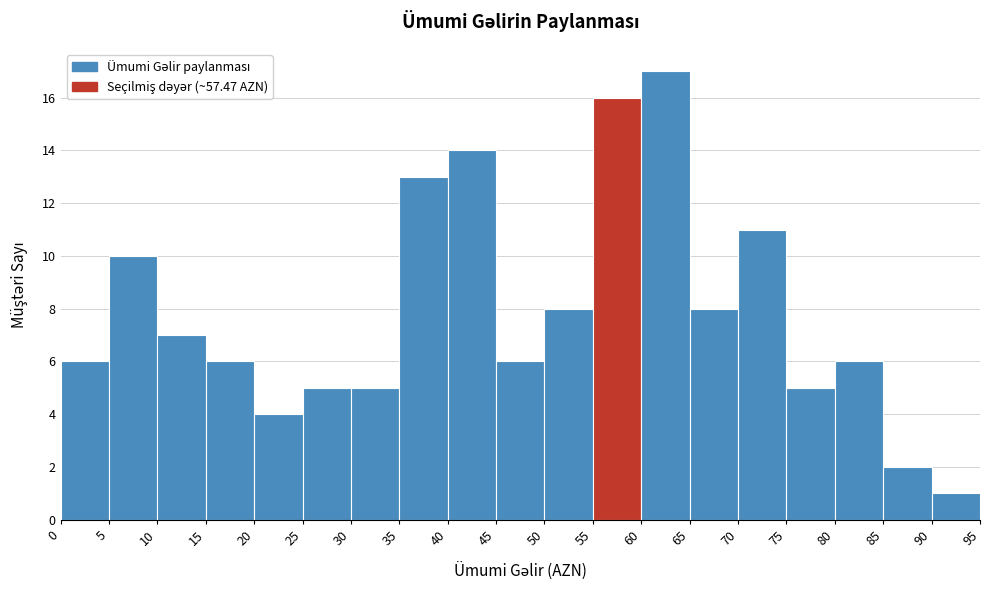

Reading left to right, transcribe this chart: for each bar, give the range it covers on the x-axis and its height. The values are not printed on the chart, so give them approximately, as read against the axis.

0 to 5: 6
5 to 10: 10
10 to 15: 7
15 to 20: 6
20 to 25: 4
25 to 30: 5
30 to 35: 5
35 to 40: 13
40 to 45: 14
45 to 50: 6
50 to 55: 8
55 to 60: 16
60 to 65: 17
65 to 70: 8
70 to 75: 11
75 to 80: 5
80 to 85: 6
85 to 90: 2
90 to 95: 1